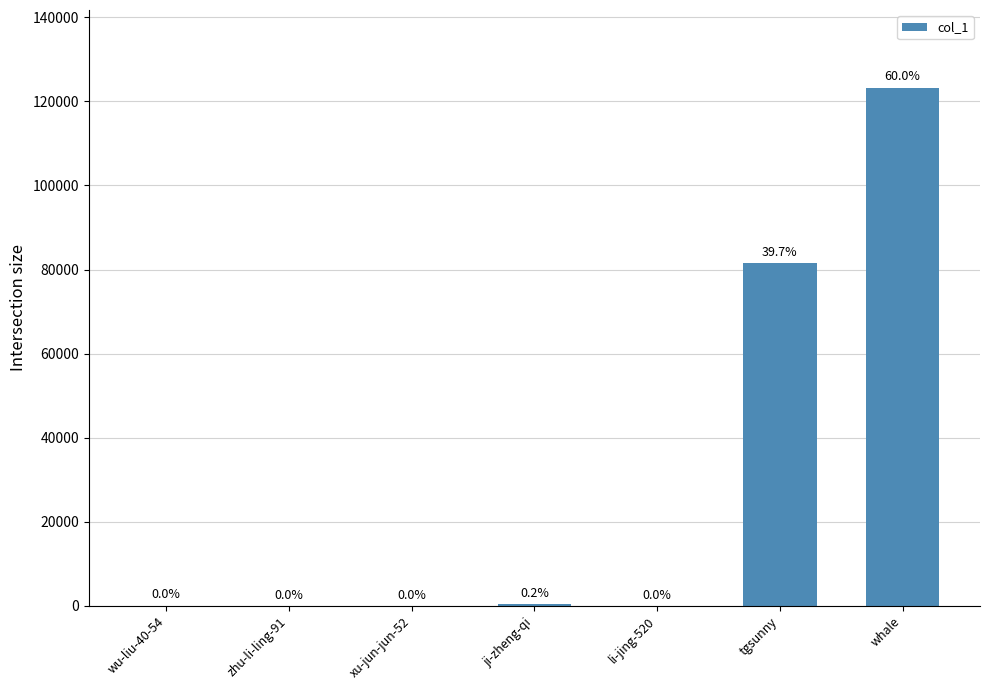

Reading right to left, what are all the values shown in this chart?

whale=123252	tgsunny=81528	li-jing-520=6	ji-zheng-qi=443	xu-jun-jun-52=5	zhu-li-ling-91=1	wu-liu-40-54=23